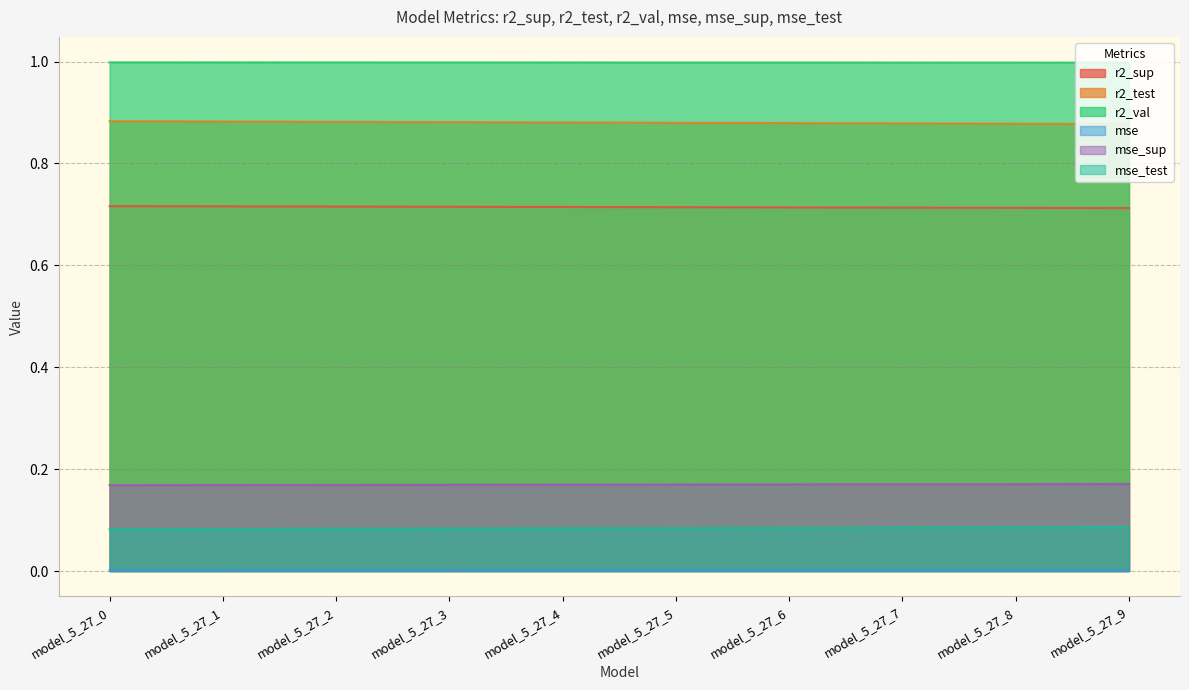

Which series has the largest total across all categories?

r2_val